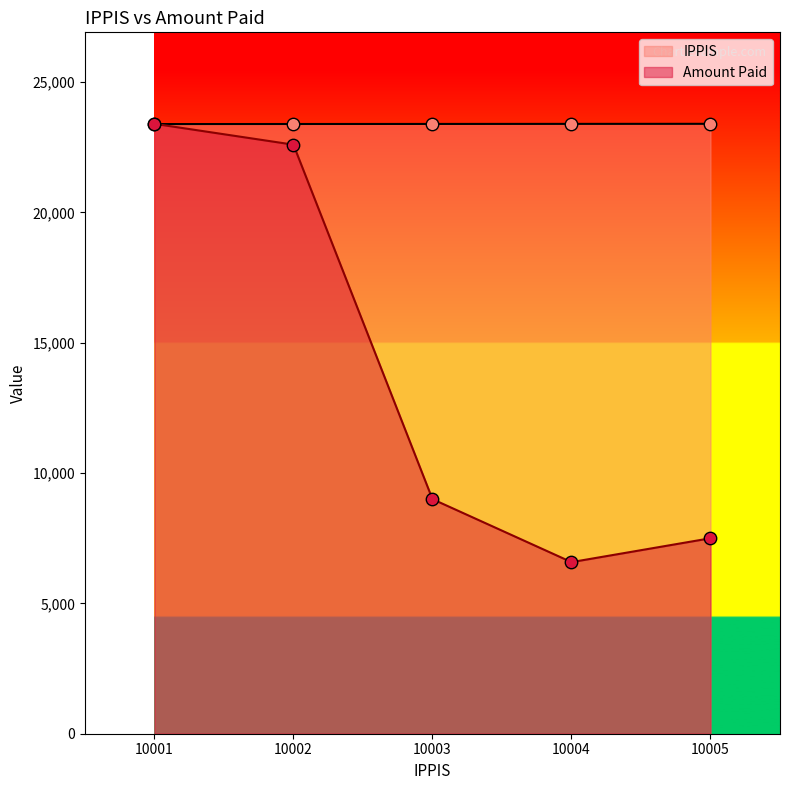

Which series has the largest total across all categories?

IPPIS